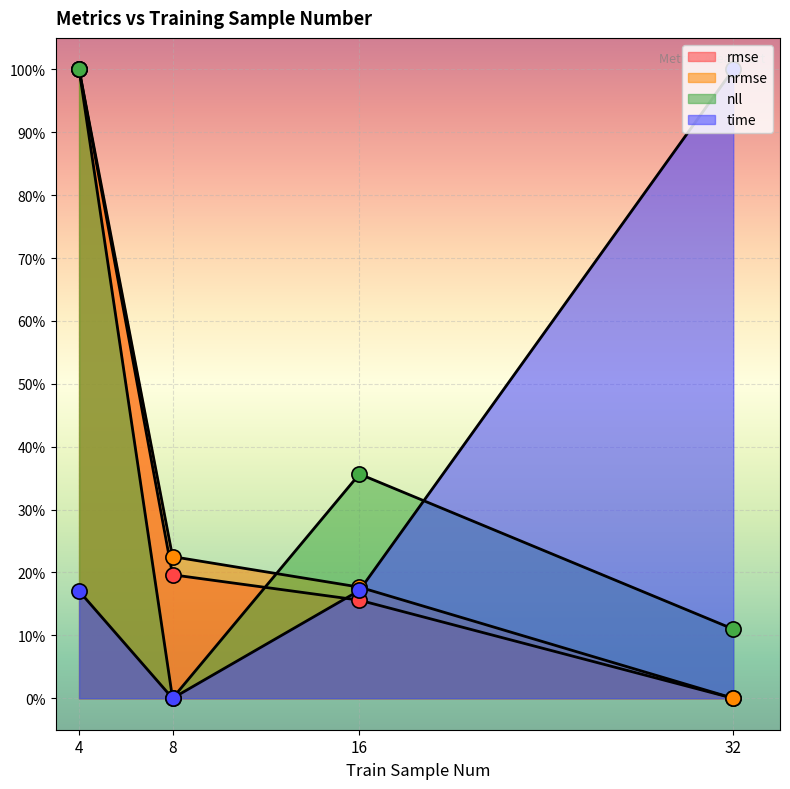

At how many categories does at least one series exceed 0?

4